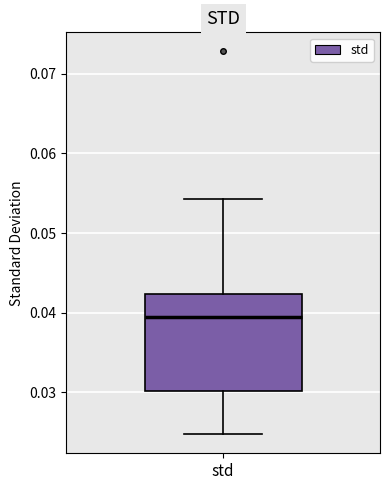

Read this box plot against the y-axis: the position of the median line, the range covered by the box, and the ends of both whiskers. The values are not printed on the chart, so give them approximately, as read against the axis.

median 0.039, box 0.030 to 0.042, whiskers 0.025 to 0.054